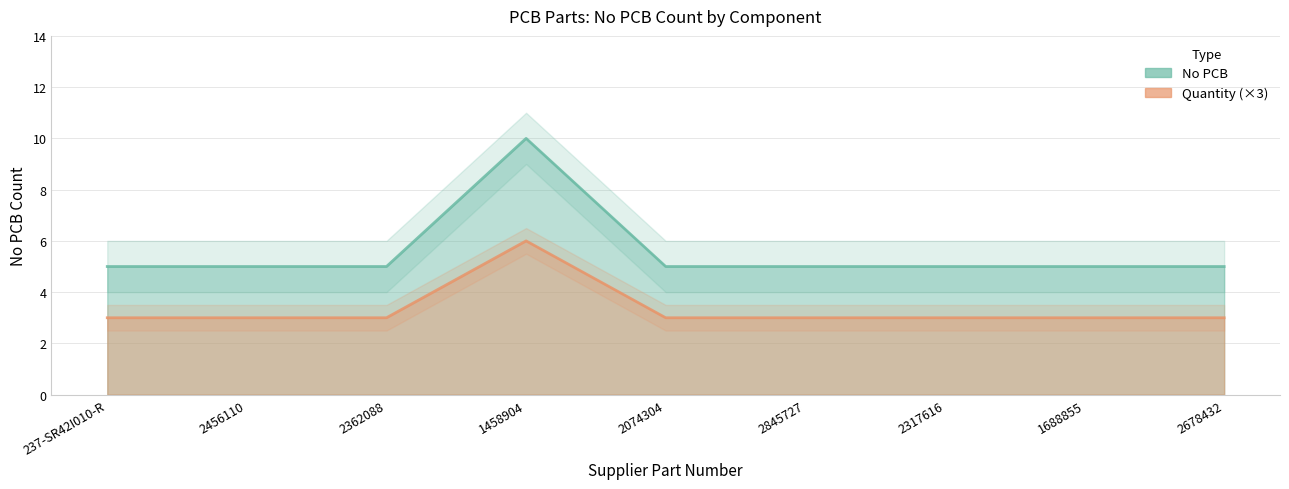

Rank the categories by value from highest to lowest.

1458904, 237-SR42I010-R, 2456110, 2362088, 2074304, 2845727, 2317616, 1688855, 2678432